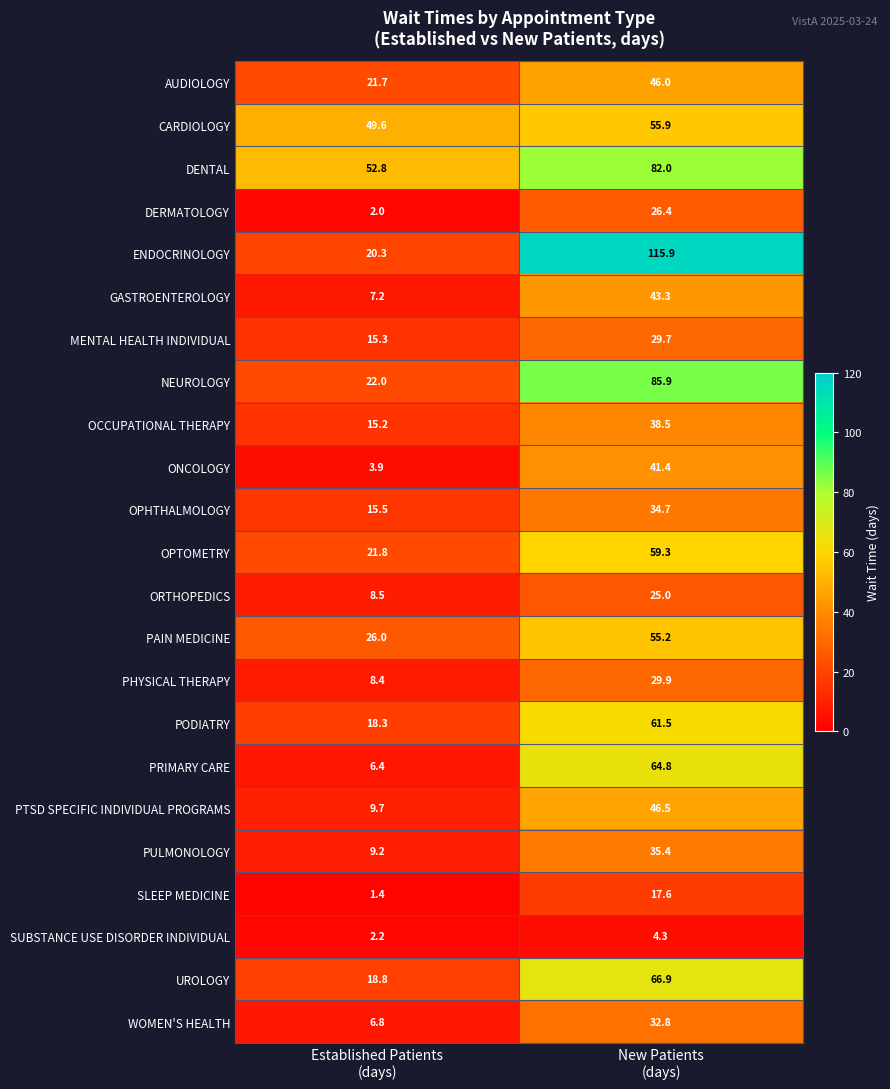

At how many categories does at least one series exceed 51?

2